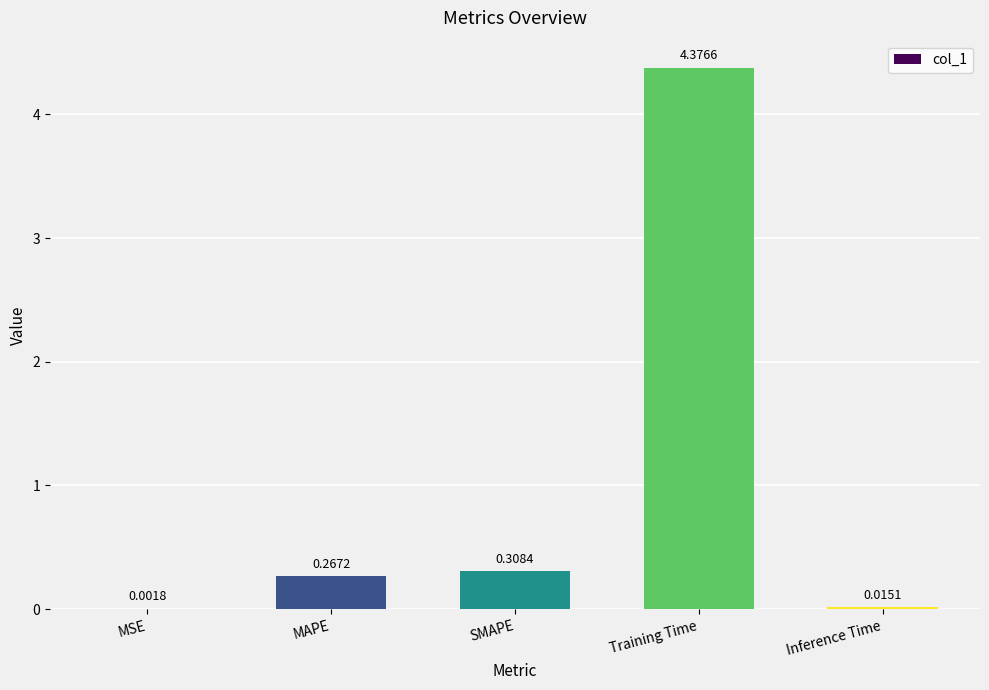

Which has a higher value, SMAPE or Training Time?

Training Time